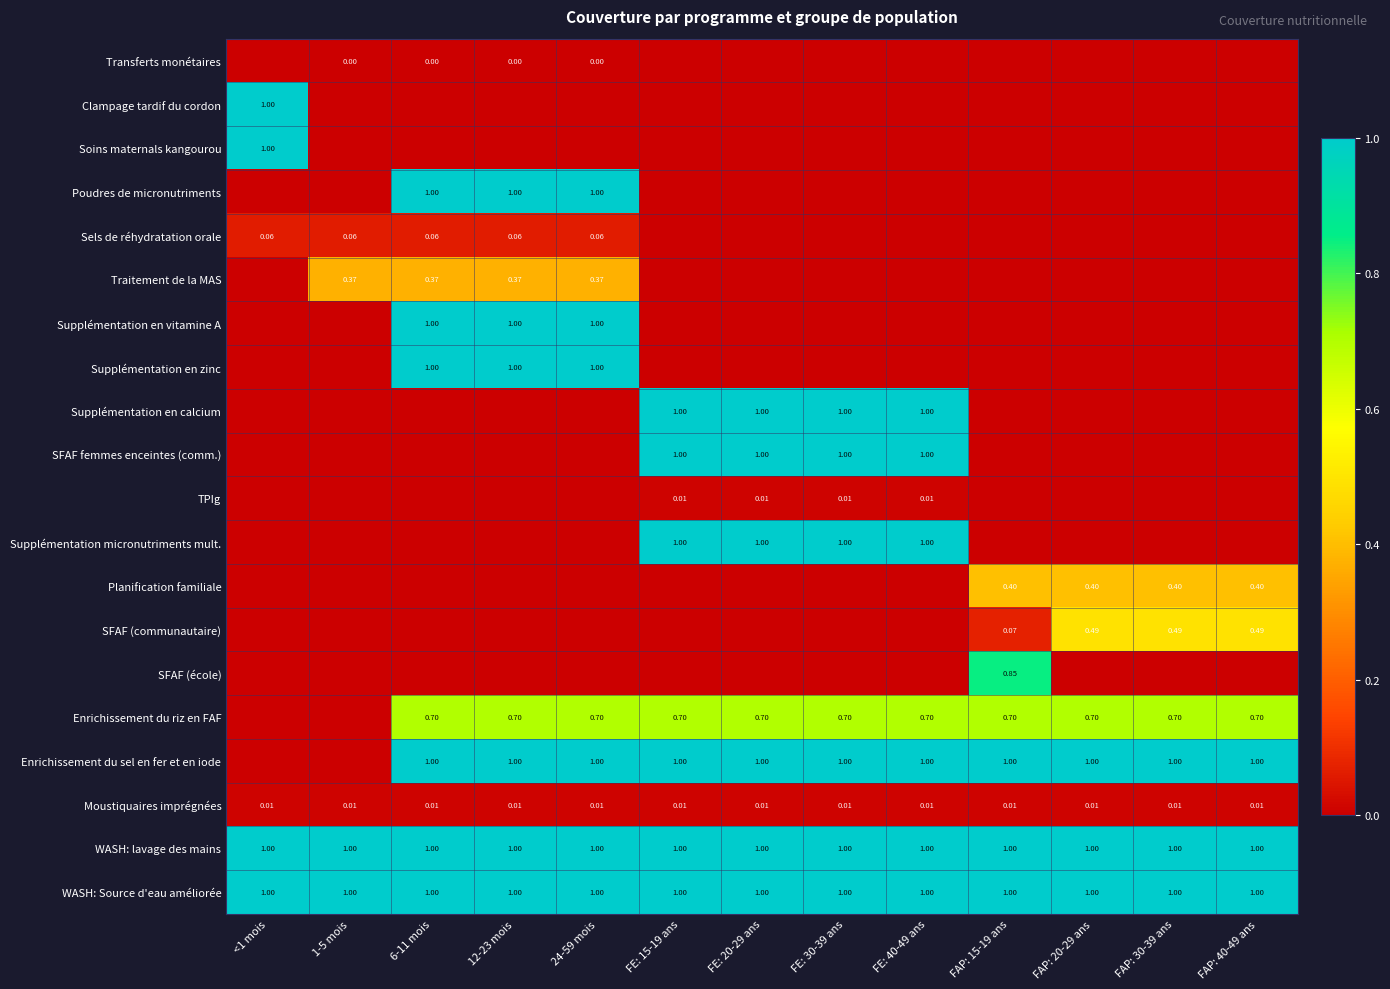

Rank the series by their maximum value, from highest to lowest.

Clampage tardif du cordon, Soins maternals kangourou, Poudres de micronutriments, Supplémentation en vitamine A, Supplémentation en zinc, Supplémentation en calcium, SFAF femmes enceintes (comm.), Supplémentation micronutriments mult., Enrichissement du sel en fer et en iode, WASH: lavage des mains, WASH: Source d'eau améliorée, SFAF (école), Enrichissement du riz en FAF, SFAF (communautaire), Planification familiale, Traitement de la MAS, Sels de réhydratation orale, TPIg, Moustiquaires imprégnées, Transferts monétaires